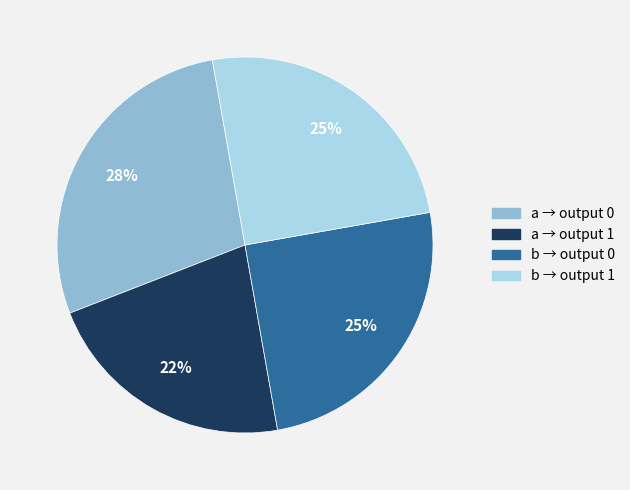

Does b → output 0 account for over 50% of the chart?

No